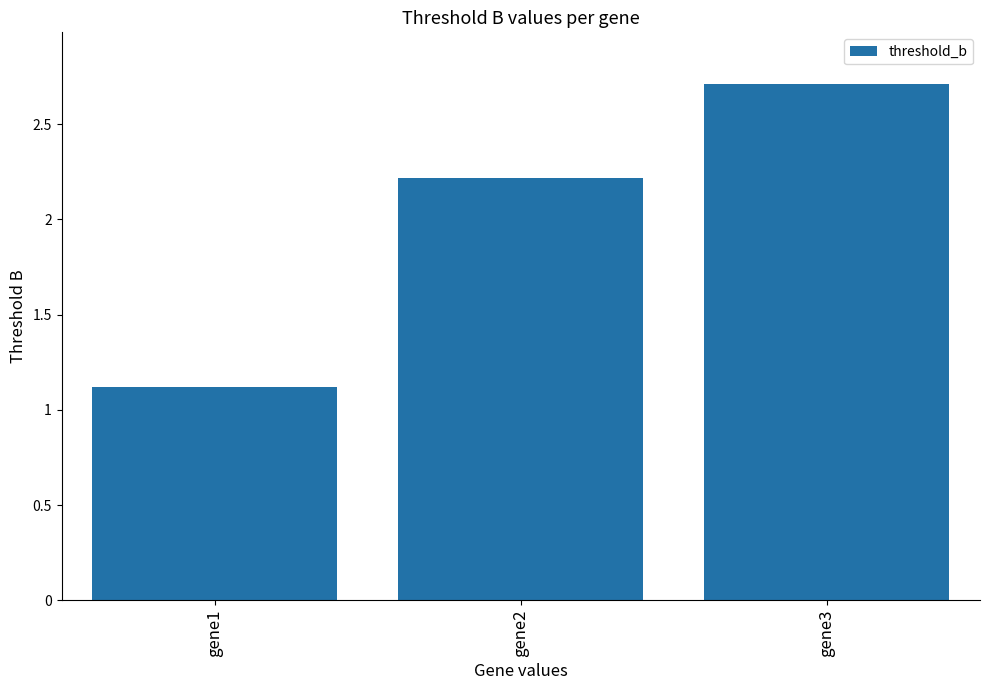

Rank the categories by value from highest to lowest.

gene3, gene2, gene1